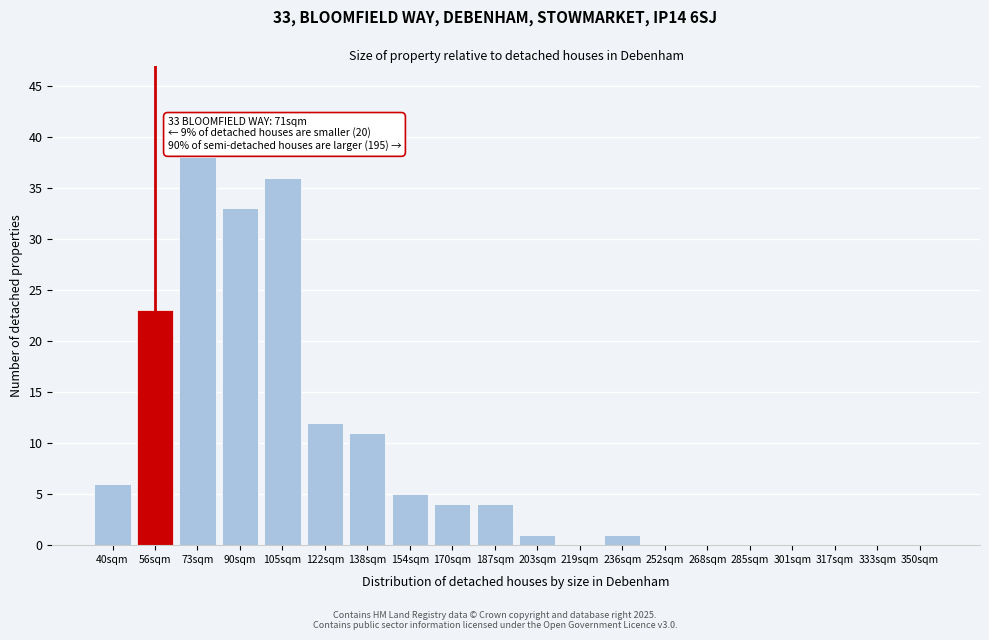

Reading left to right, transcribe all the data shown in this chart.

40sqm=6	56sqm=23	73sqm=38	90sqm=33	105sqm=36	122sqm=12	138sqm=11	154sqm=5	170sqm=4	187sqm=4	203sqm=1	219sqm=0	236sqm=1	252sqm=0	268sqm=0	285sqm=0	301sqm=0	317sqm=0	333sqm=0	350sqm=0